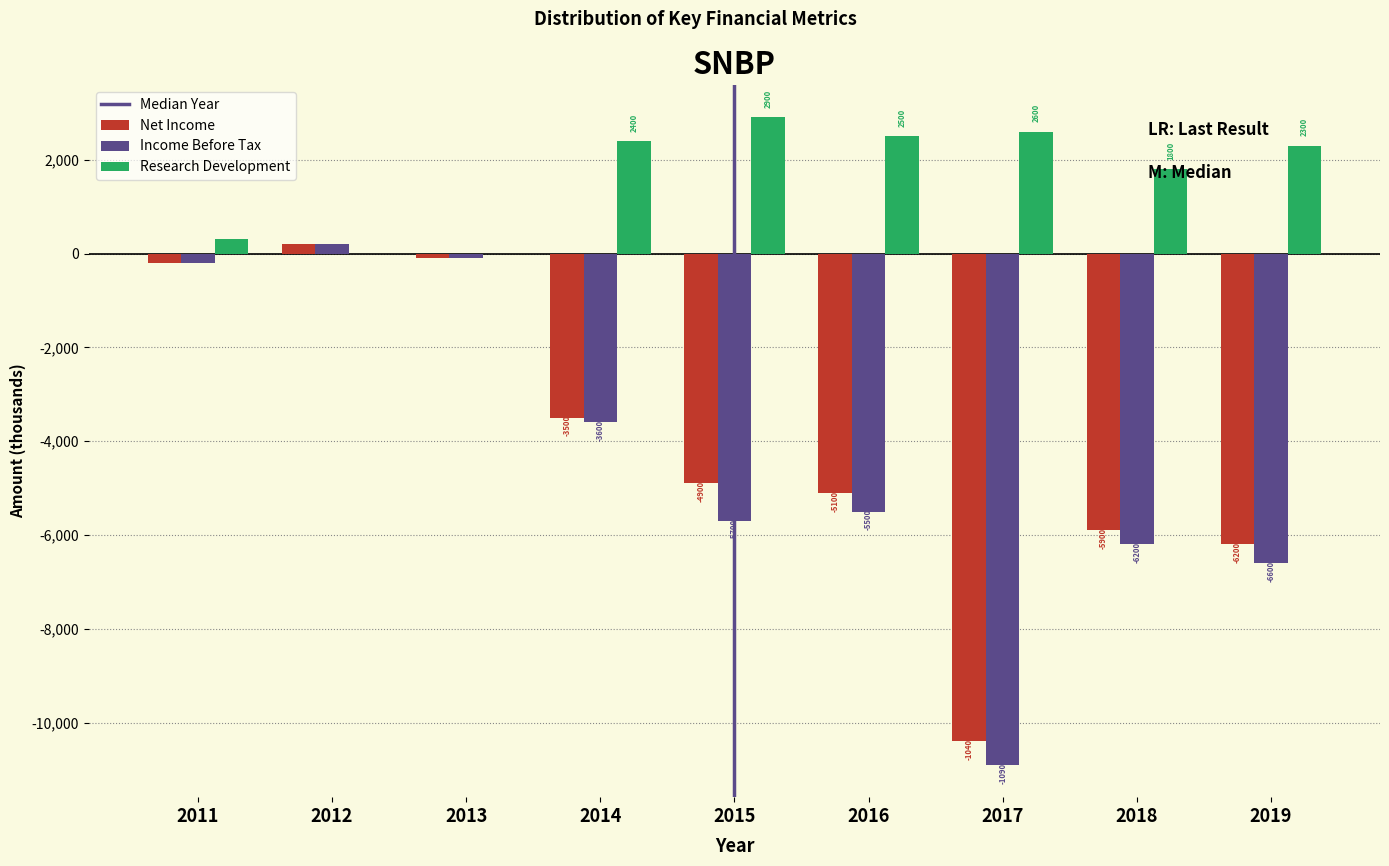

Reading left to right, list all the values displayed in this chart.

Net Income: 2011=-200	2012=200	2013=-100	2014=-3500	2015=-4900	2016=-5100	2017=-10400	2018=-5900	2019=-6200
Income Before Tax: 2011=-200	2012=200	2013=-100	2014=-3600	2015=-5700	2016=-5500	2017=-10900	2018=-6200	2019=-6600
Research Development: 2011=300	2012=0	2013=0	2014=2400	2015=2900	2016=2500	2017=2600	2018=1800	2019=2300